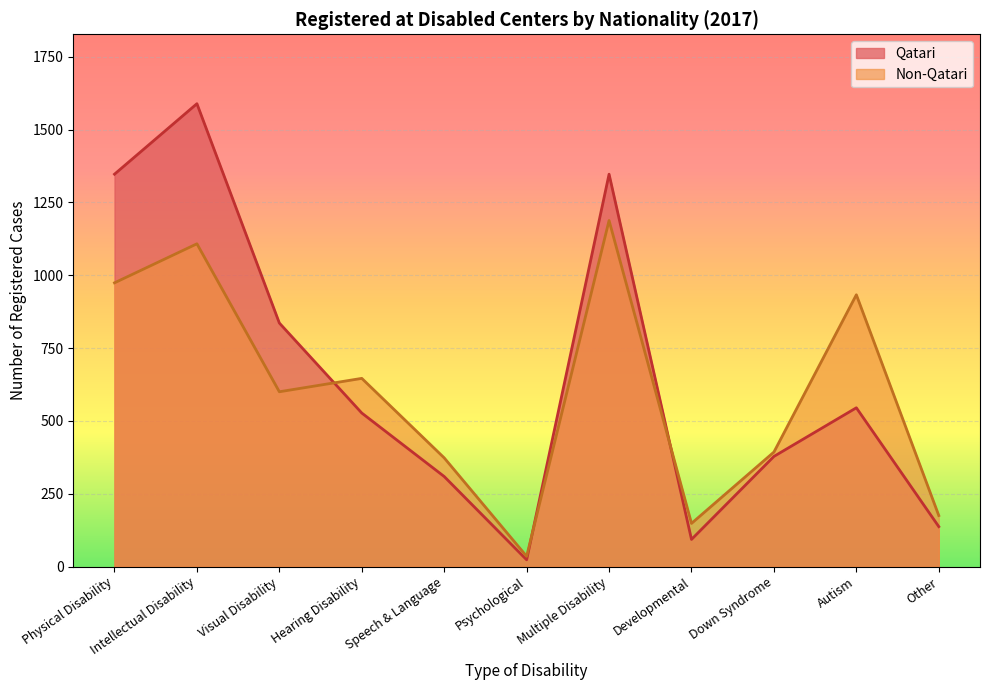

Which category has the highest value in the Non-Qatari series?

Multiple Disability